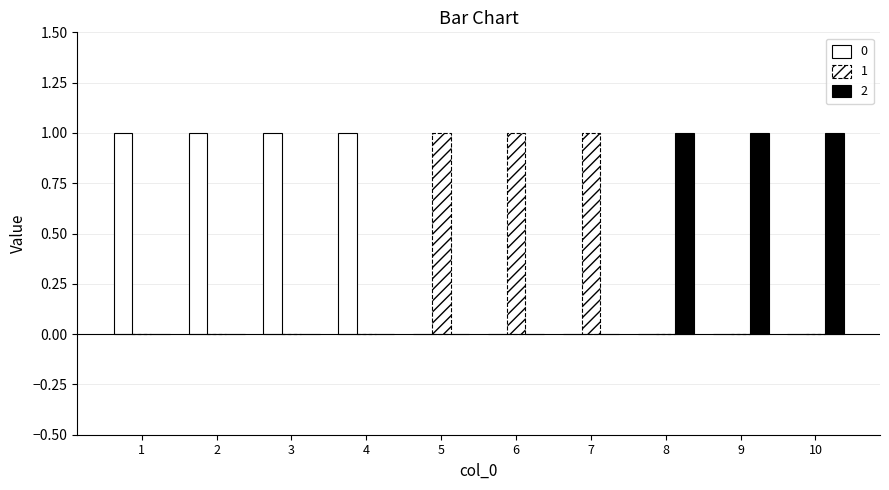

At which category does the chart reach its minimum across all series?

5